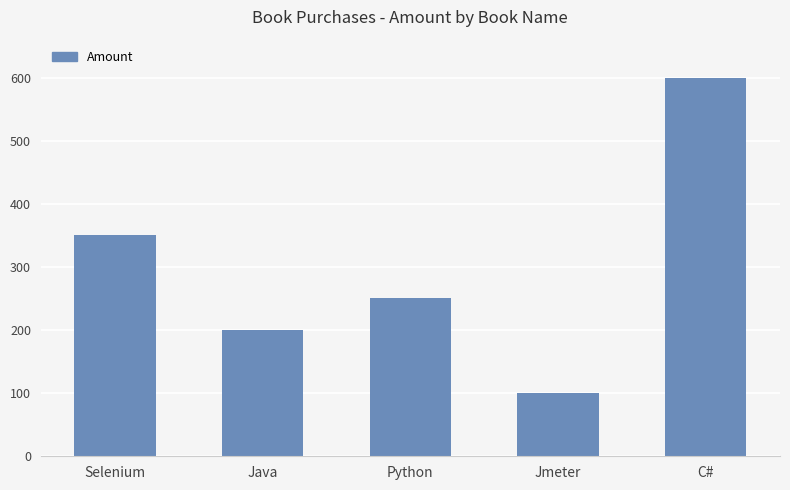

What position from the left is C#?

5